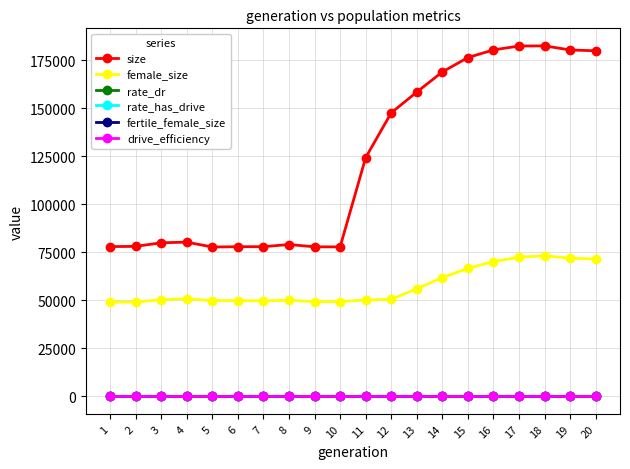

List the series in order of their peak value, lowest first.

drive_efficiency, rate_dr, rate_has_drive, fertile_female_size, female_size, size